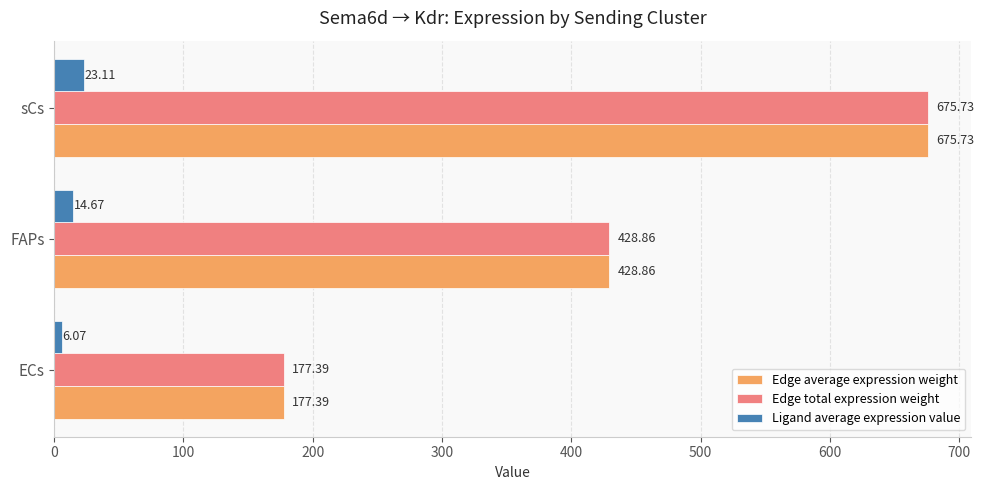

How many data points in Edge total expression weight are less than 428?

1